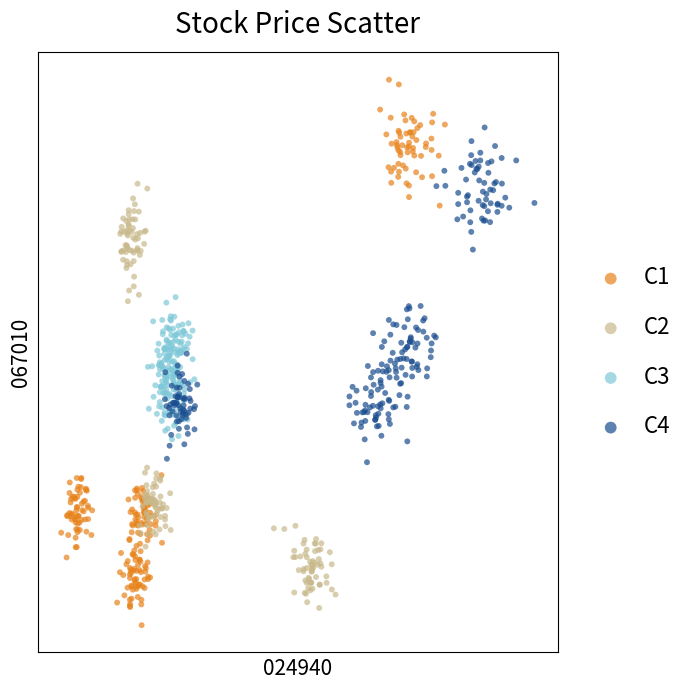

What are all the series names shown in the legend?

C1, C2, C3, C4